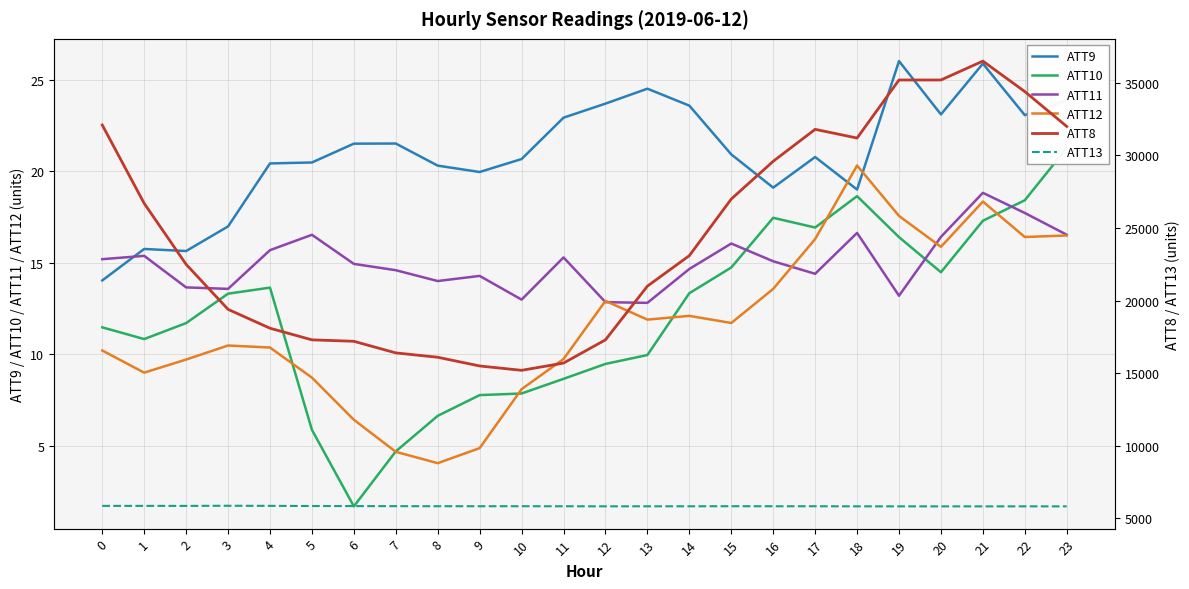

Is it true that ATT13 equals 5863.1 at 0?

True